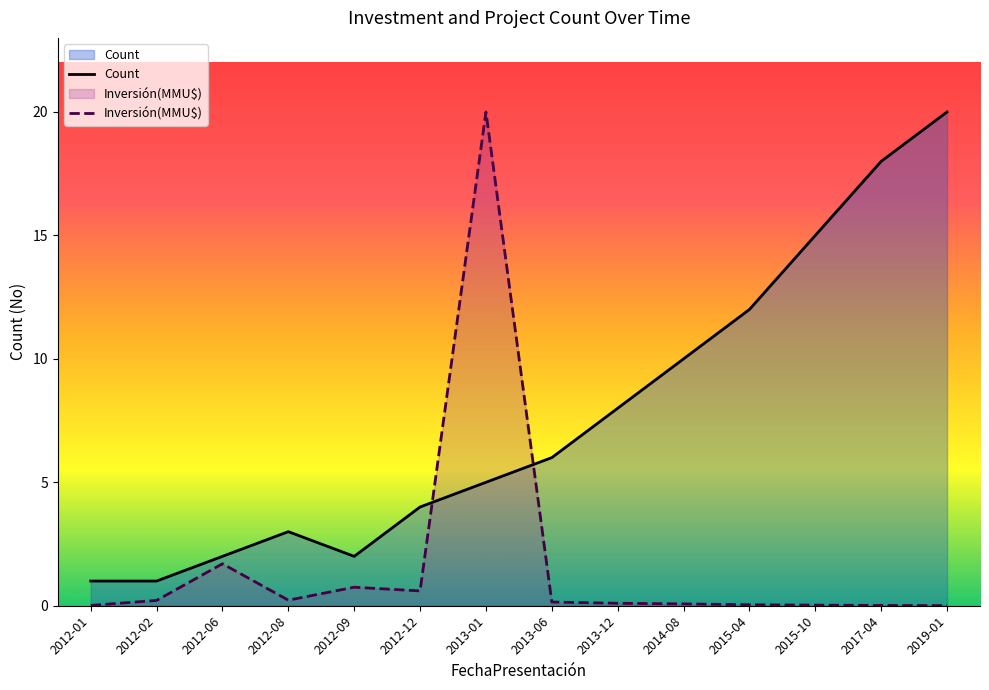

List the labels in order of Count value, largest first.

2019-01, 2017-04, 2015-10, 2015-04, 2014-08, 2013-12, 2013-06, 2013-01, 2012-12, 2012-08, 2012-06, 2012-09, 2012-01, 2012-02